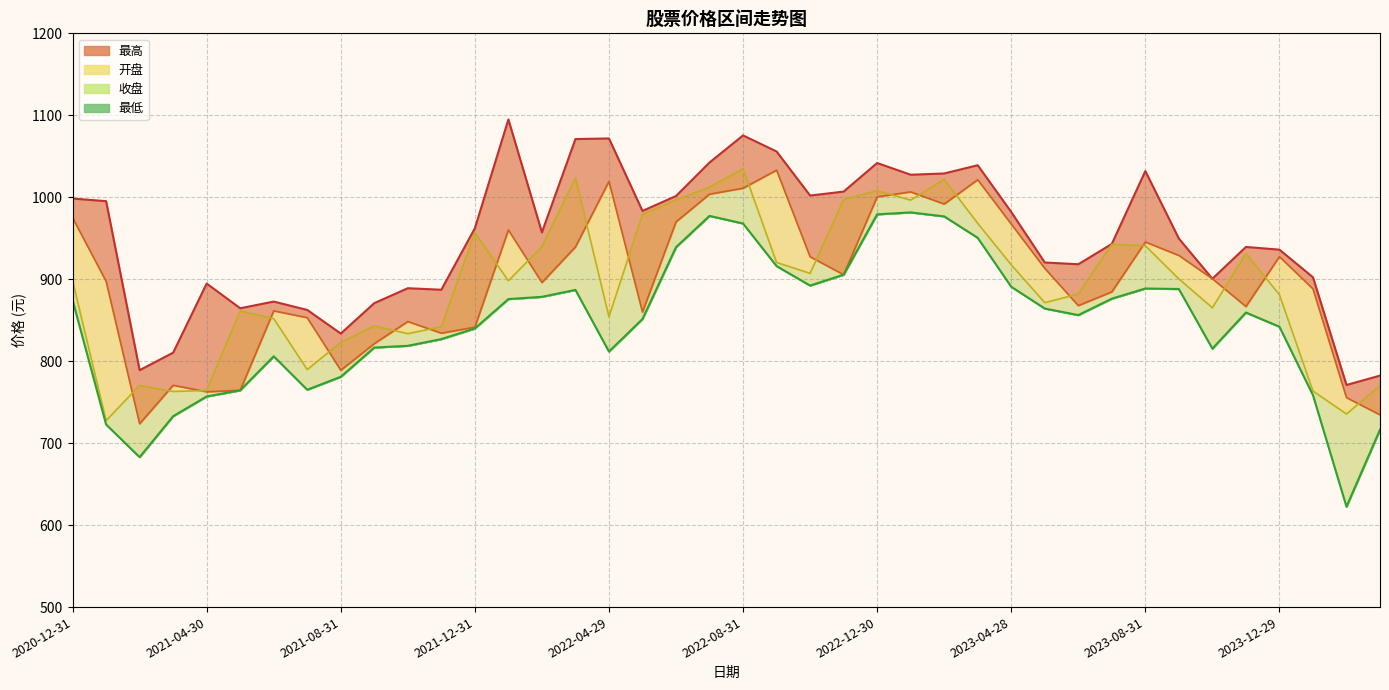

Which category has the highest value in the 最高_line series?

13